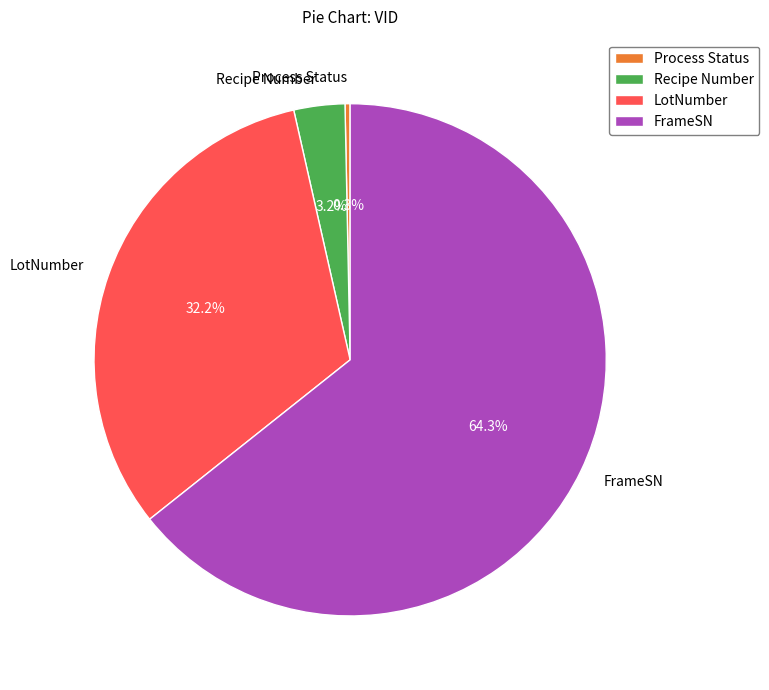

How many slices are in this pie chart?

4